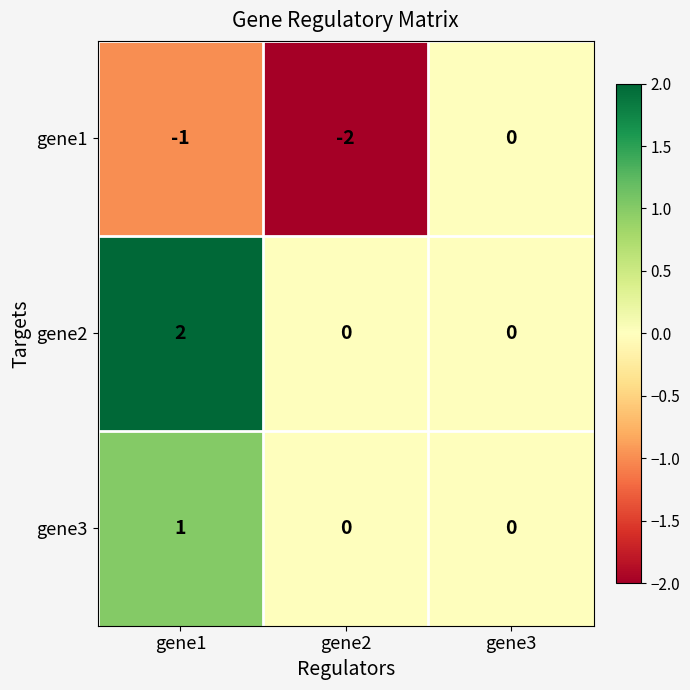

Which series has the largest total across all categories?

gene2